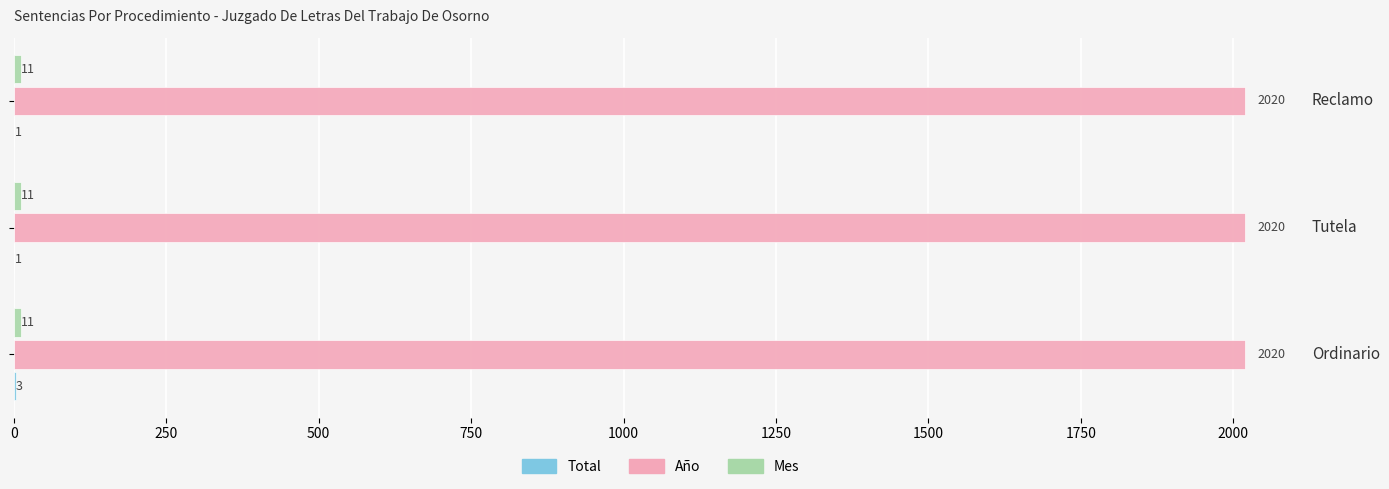

What are all the series names shown in the legend?

Total, Año, Mes